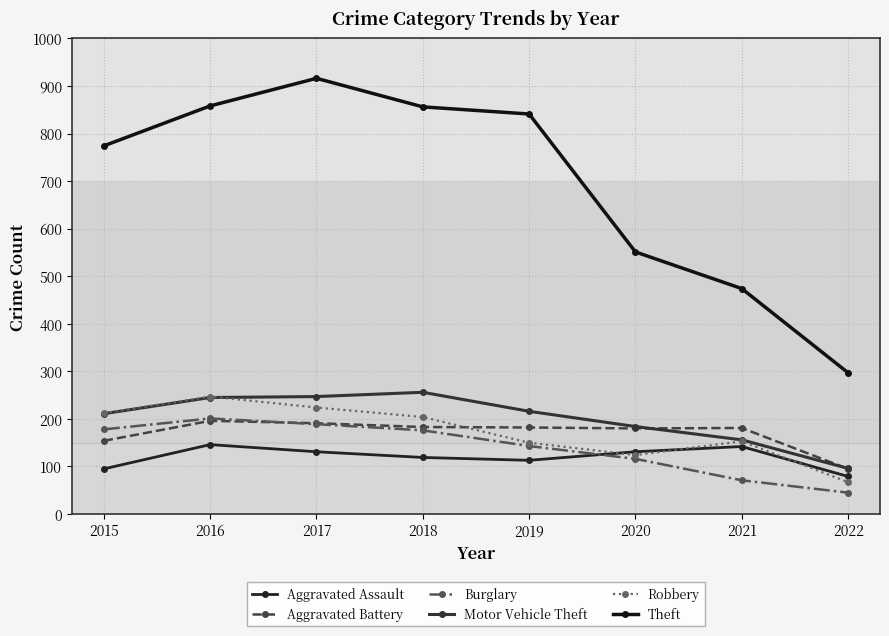

Reading left to right, list all the values displayed in this chart.

Aggravated Assault: 95	146	131	119	113	131	142	79
Aggravated Battery: 154	196	191	183	182	180	181	95
Burglary: 178	201	189	176	143	116	71	45
Motor Vehicle Theft: 211	245	247	256	216	184	156	96
Robbery: 212	247	224	204	150	124	153	67
Theft: 774	858	916	856	841	551	474	297